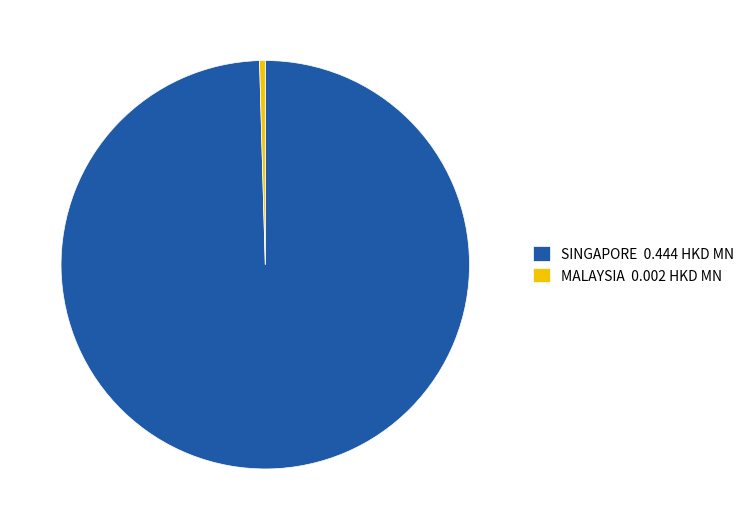

Between SINGAPORE 0.444 HKD MN and MALAYSIA 0.002 HKD MN, which is larger?

SINGAPORE 0.444 HKD MN